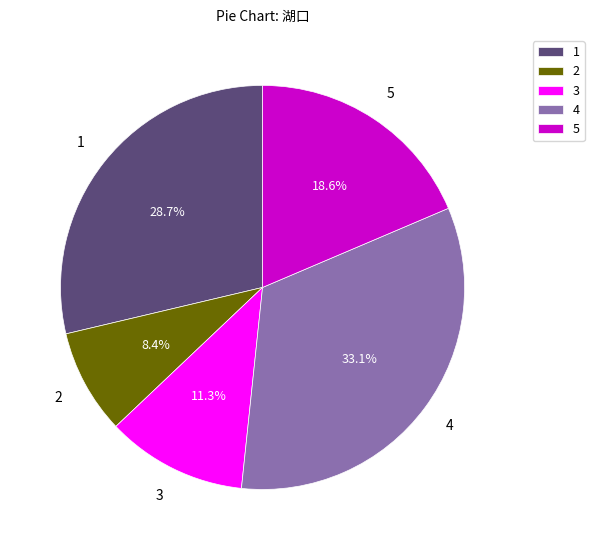

Is the sum of 2 and 5 greater than half?

No